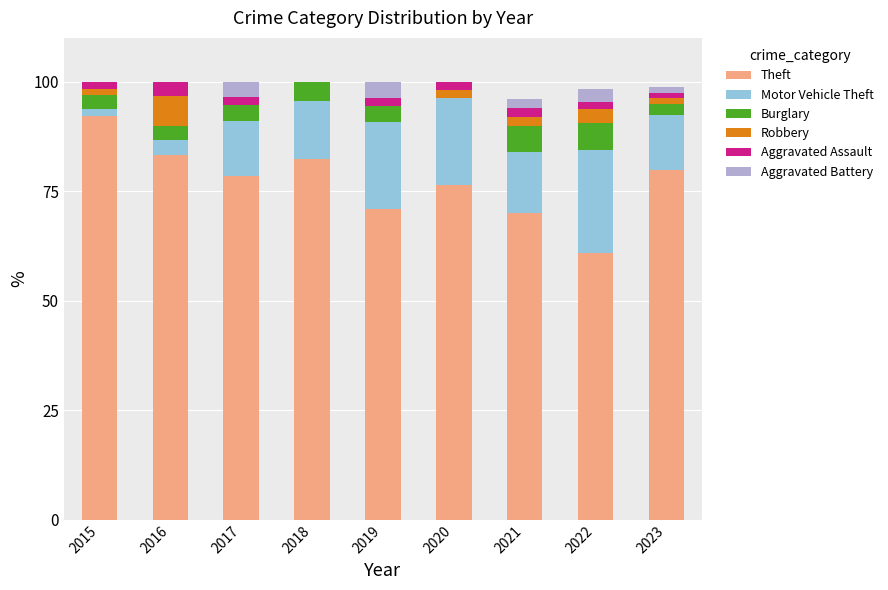

Which category has the highest value in the Theft series?

2015